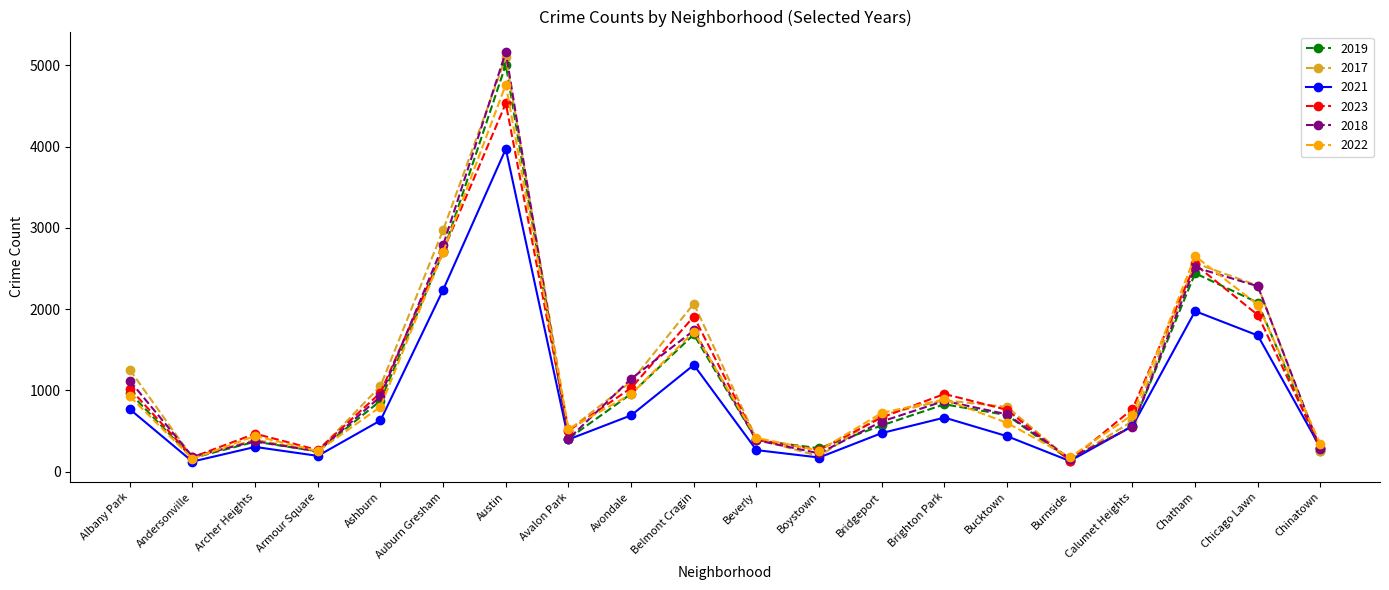

Which series has the largest range (max minus min)?

2018